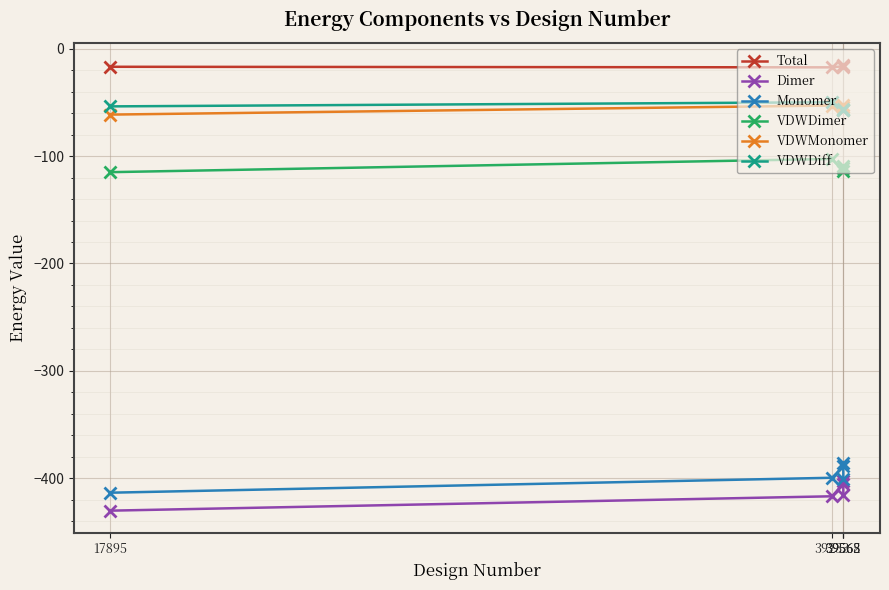

True or false: Total and VDWDiff cross at least once.

False